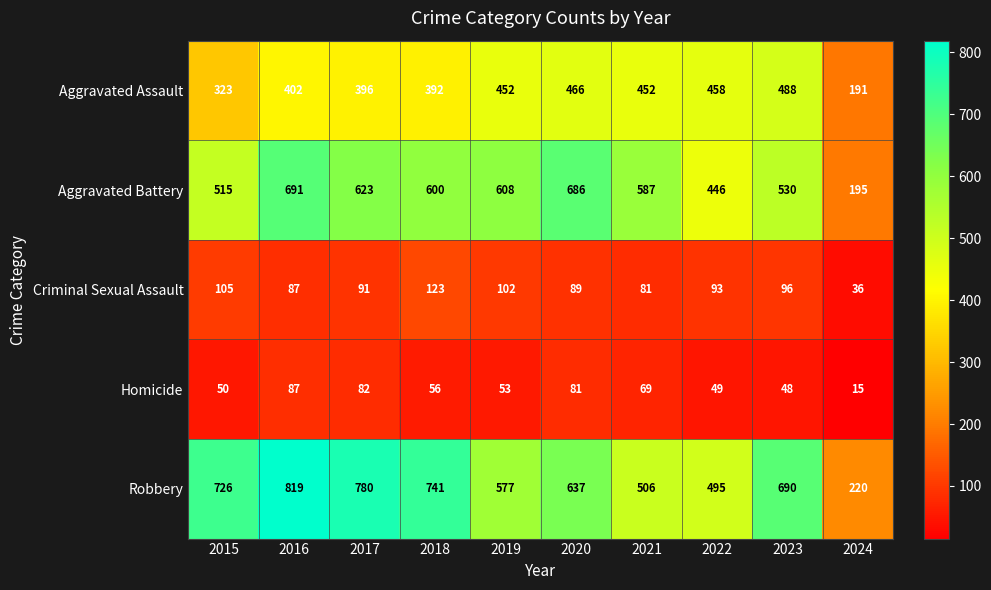

Between 2015 and 2018, which series saw the biggest shift?

Aggravated Battery